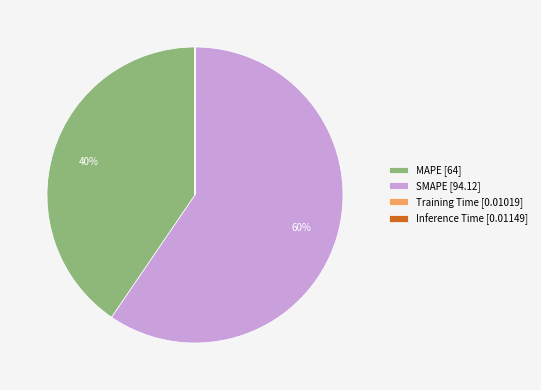

Is there any slice that represents more than half of the pie?

Yes